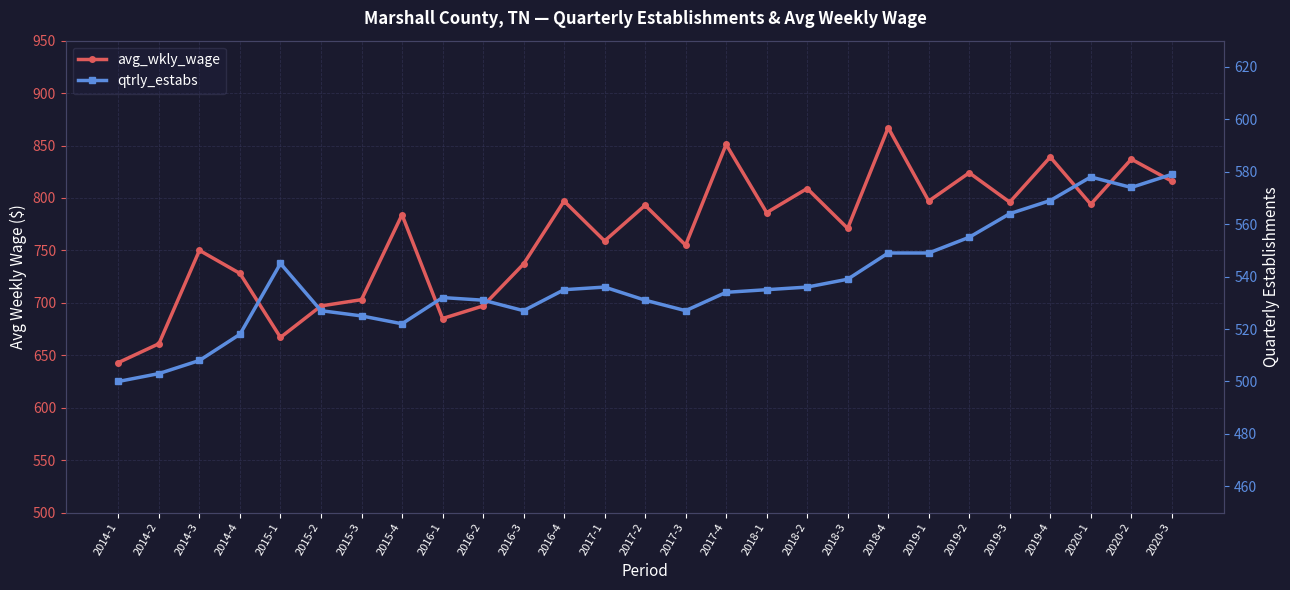

Between 2020-3 and 2017-4, which is larger?

2017-4